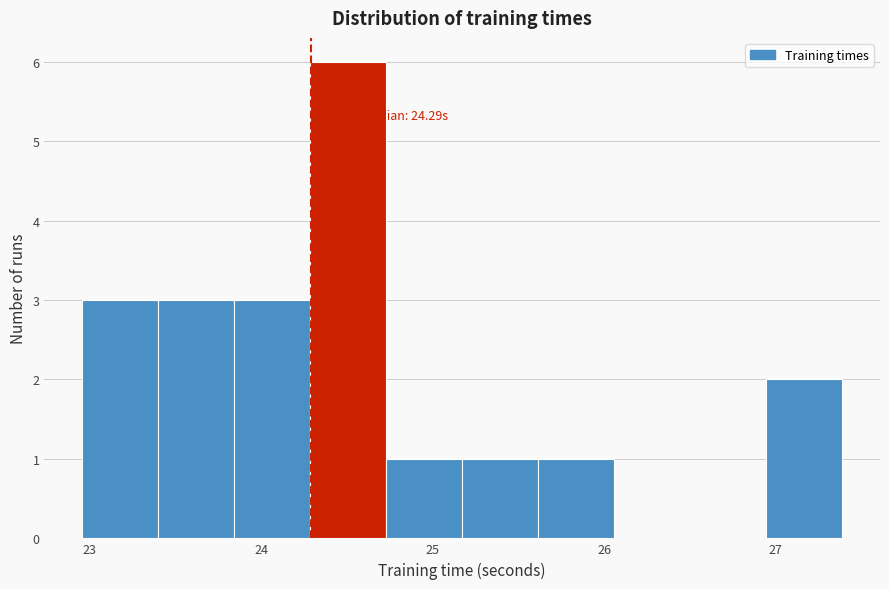

Which range on the x-axis has the tallest bar?

24.3 to 24.7